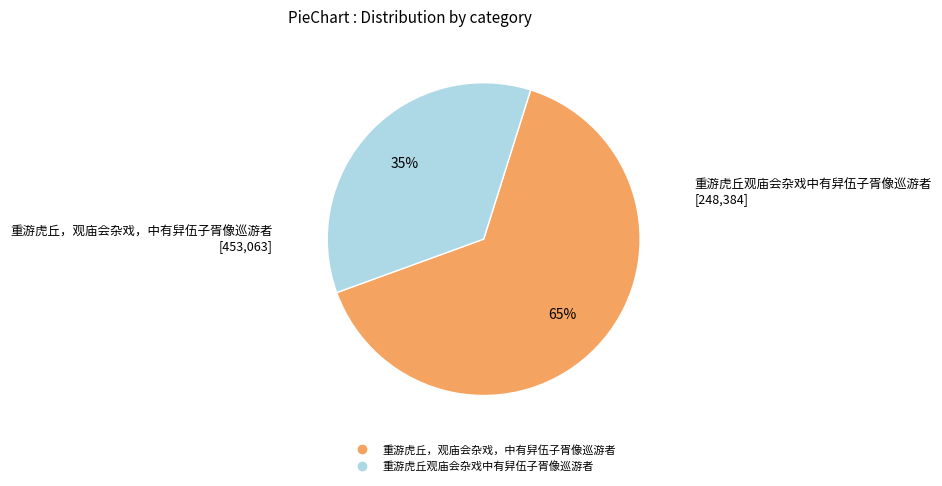

To the nearest percent, what is the average slice percentage?

50%